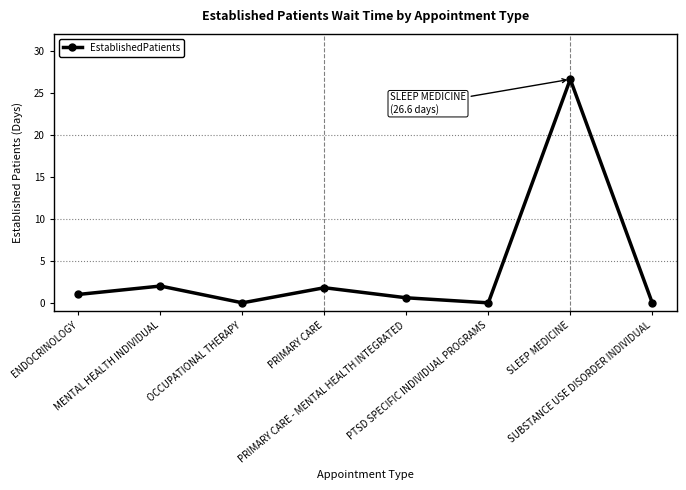

Count the number of categories in the chart.

8